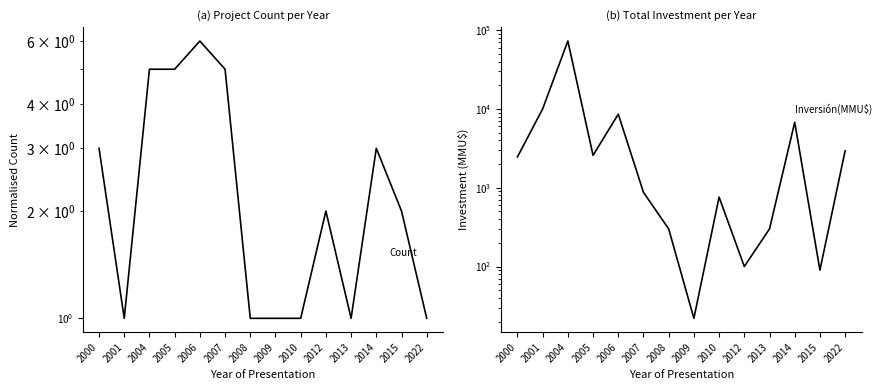

Rank the series by their average value, from highest to lowest.

Inversión(MMU$), Count